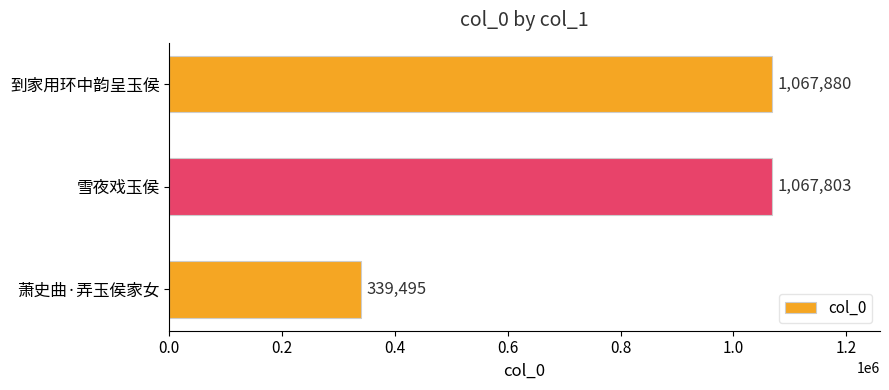

What value does the data have at 到家用环中韵呈玉侯, to the nearest 10?

1067880